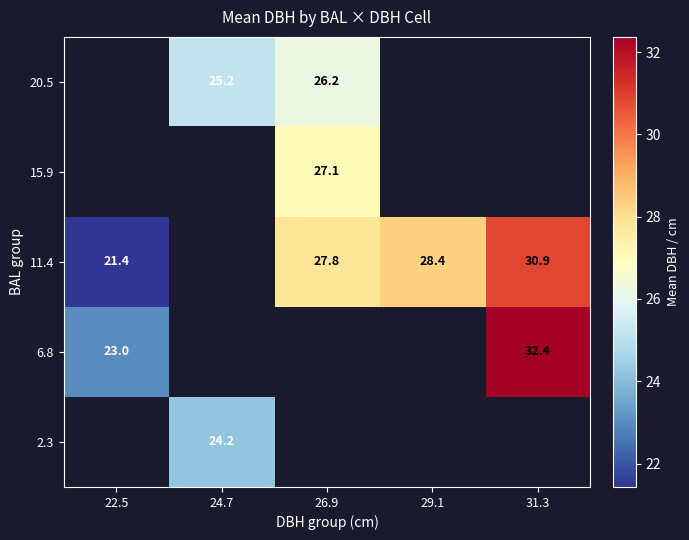

Which series changed the most between 26.9 and 31.3?

11.4